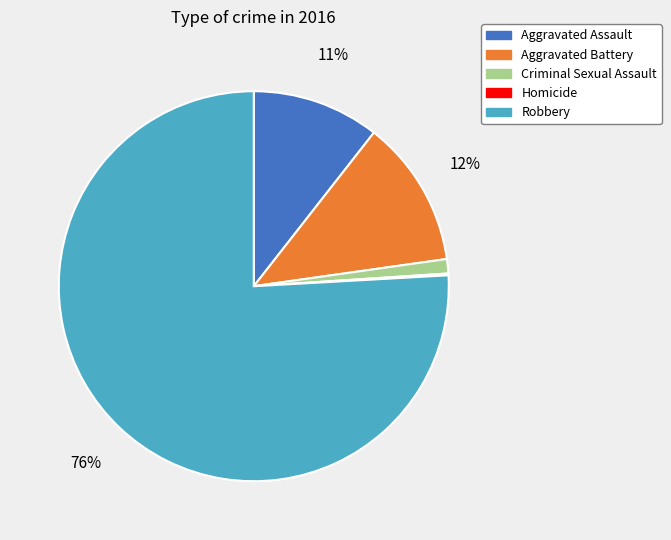

What is the majority slice?

Robbery